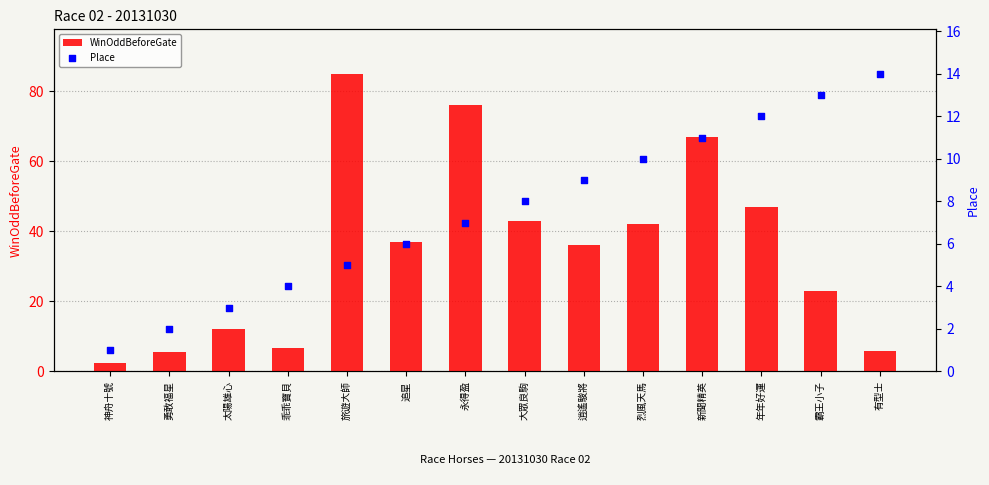

What are all the series names shown in the legend?

WinOddBeforeGate, Place